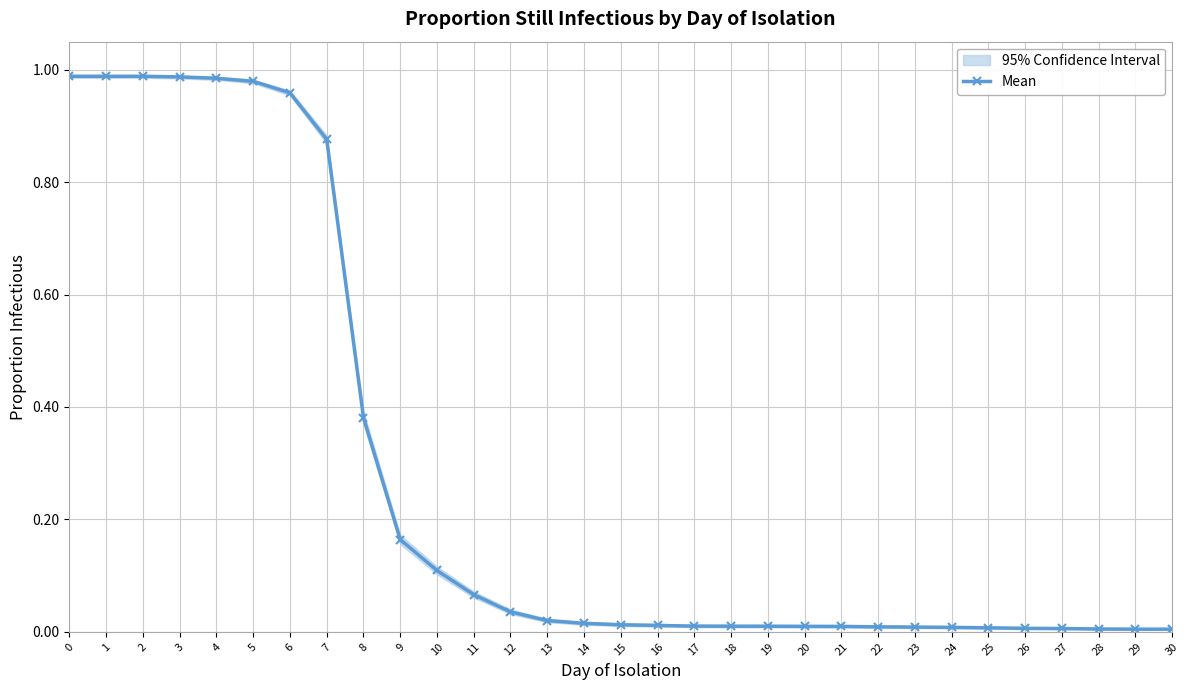

Reading left to right, what are all the values shown in this chart?

1.0	1.0	1.0	1.0	1.0	1.0	1.0	0.9	0.4	0.2	0.1	0.1	0.0	0.0	0.0	0.0	0.0	0.0	0.0	0.0	0.0	0.0	0.0	0.0	0.0	0.0	0.0	0.0	0.0	0.0	0.0